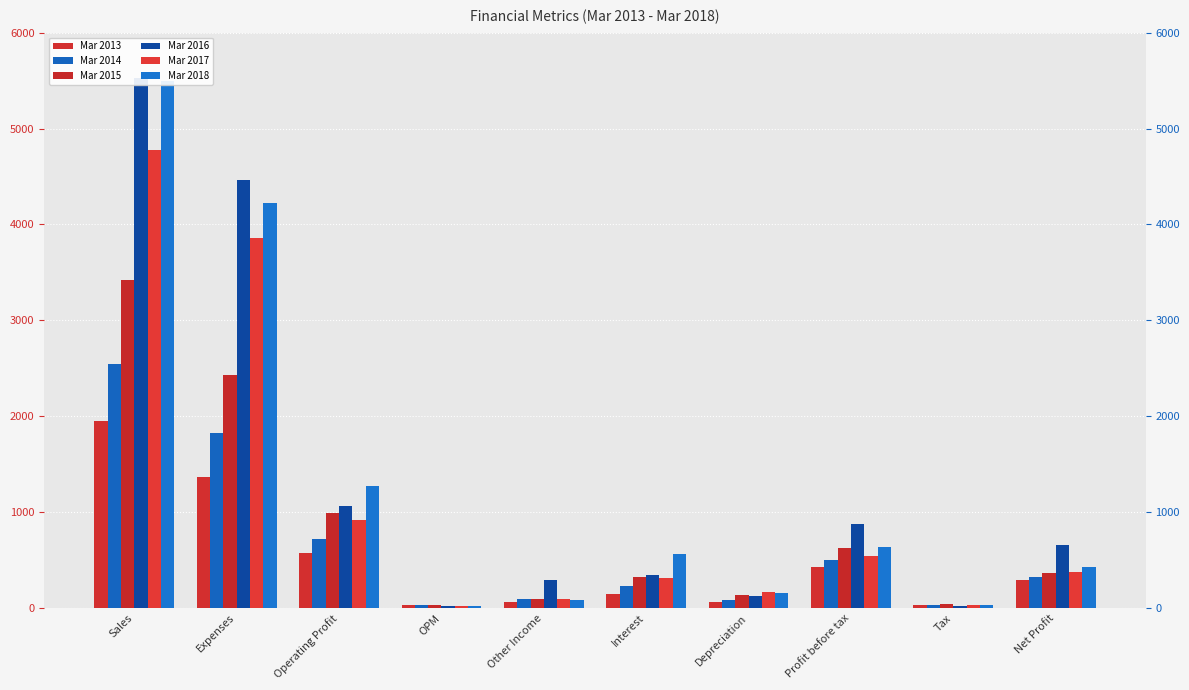

How many groups of bars are there?

10